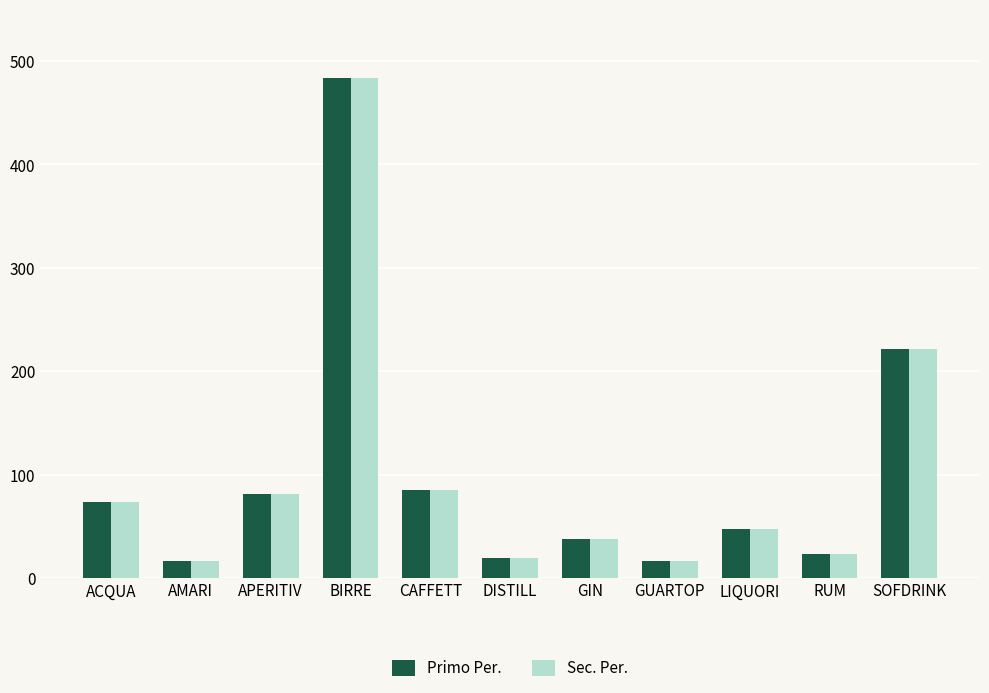

At which label is Sec. Per. closest to 250?

SOFDRINK